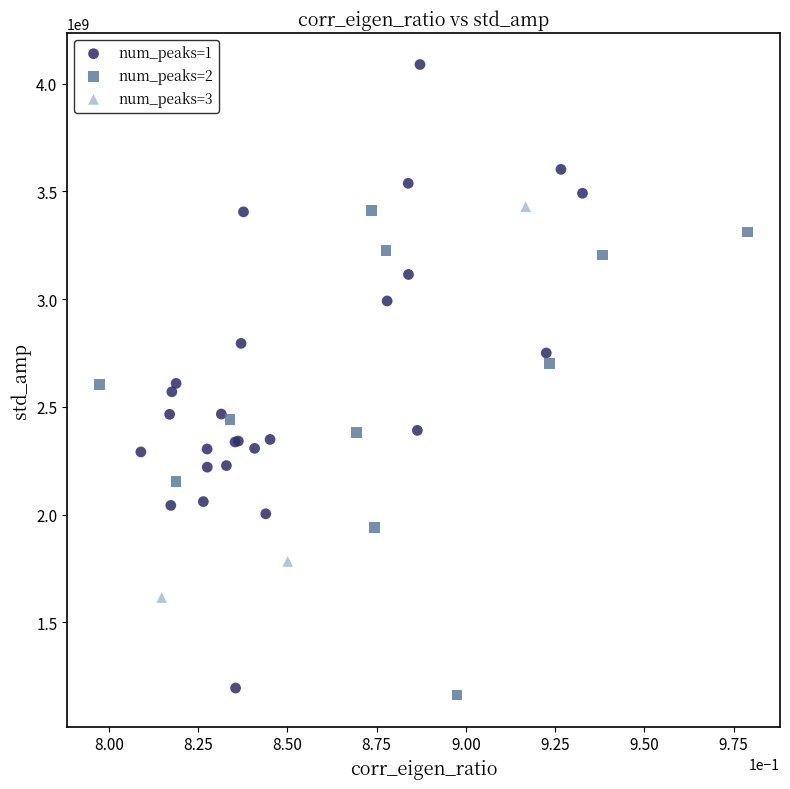

Which series has the widest spread of Y values?

num_peaks=1